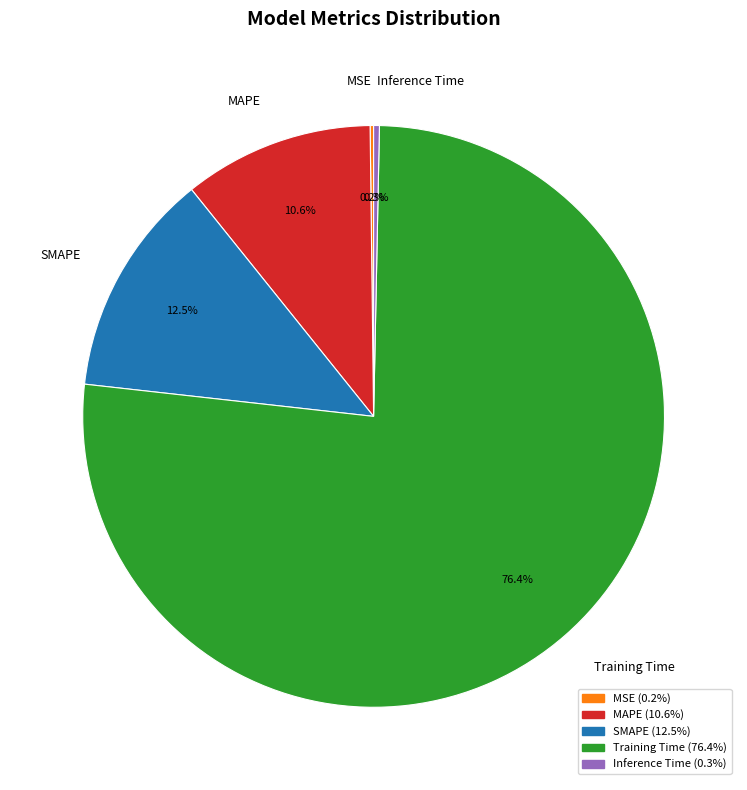

What percentage is the MAPE slice, to the nearest percent?

11%